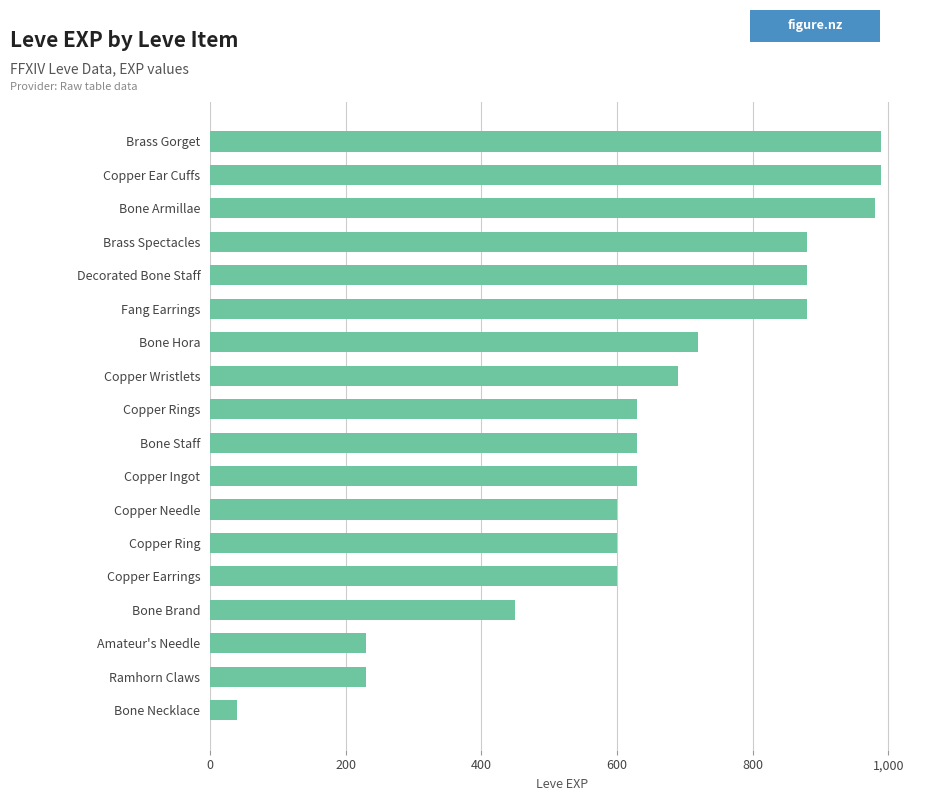

Reading bottom to top, list all the values displayed in this chart.

Bone Necklace=40	Ramhorn Claws=230	Amateur's Needle=230	Bone Brand=450	Copper Earrings=600	Copper Ring=600	Copper Needle=600	Copper Ingot=630	Bone Staff=630	Copper Rings=630	Copper Wristlets=690	Bone Hora=720	Fang Earrings=880	Decorated Bone Staff=880	Brass Spectacles=880	Bone Armillae=980	Copper Ear Cuffs=990	Brass Gorget=990